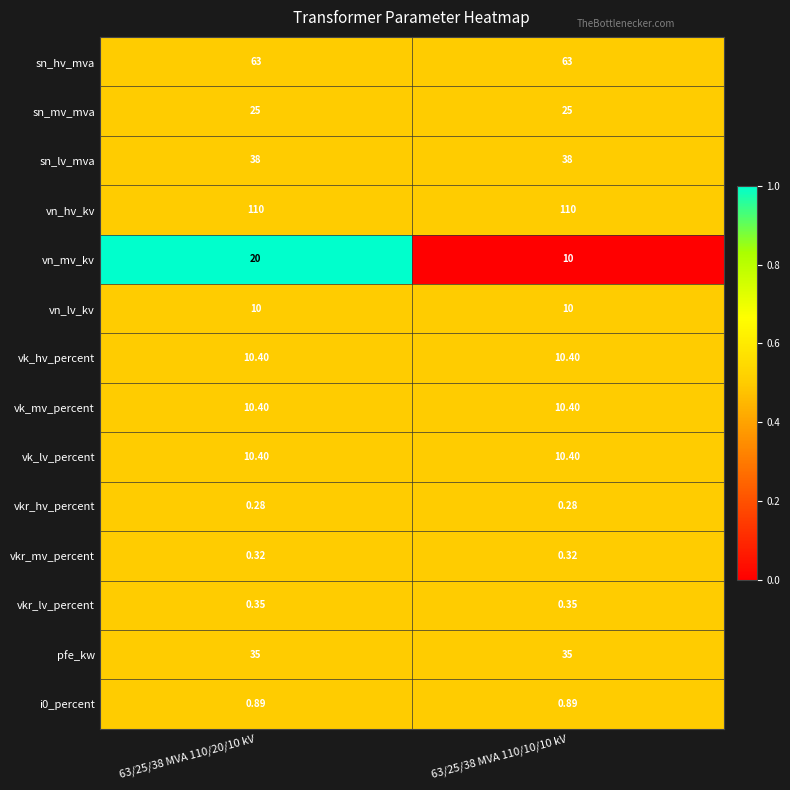

What is the total value across all series at 63/25/38 MVA 110/20/10 kV?

334.0